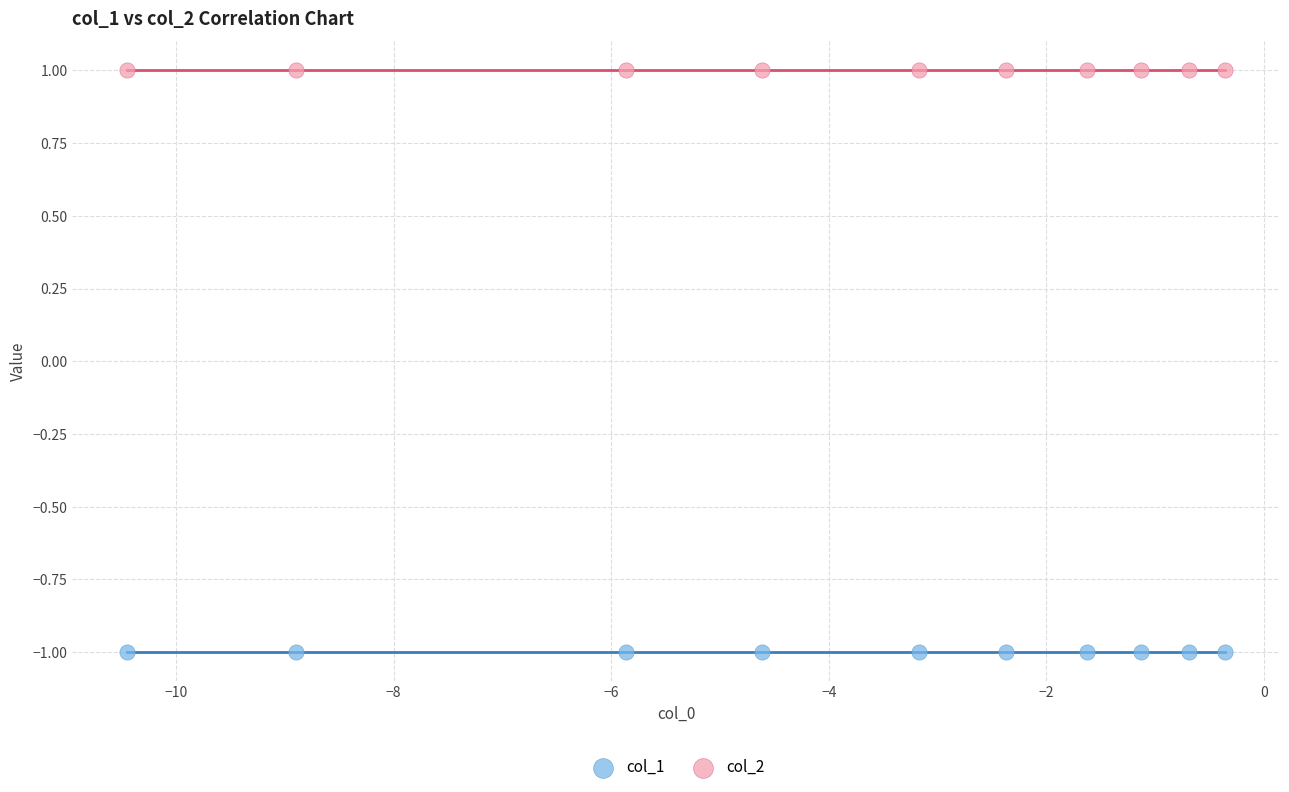

Which series reaches the minimum Y coordinate?

col_1